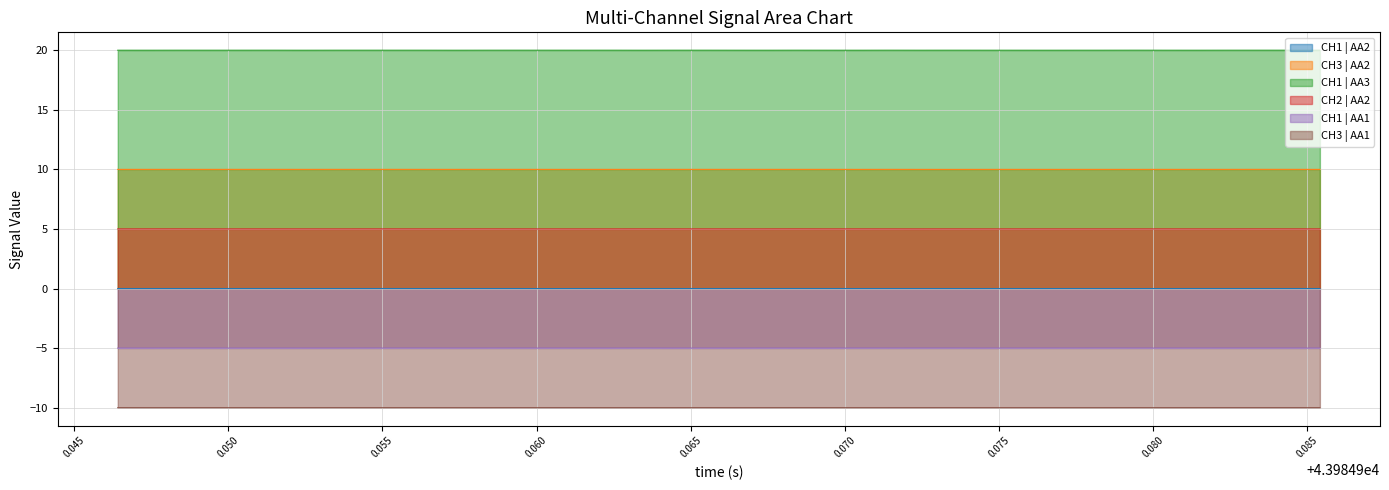

Which series has the largest total across all categories?

CH1 | AA3